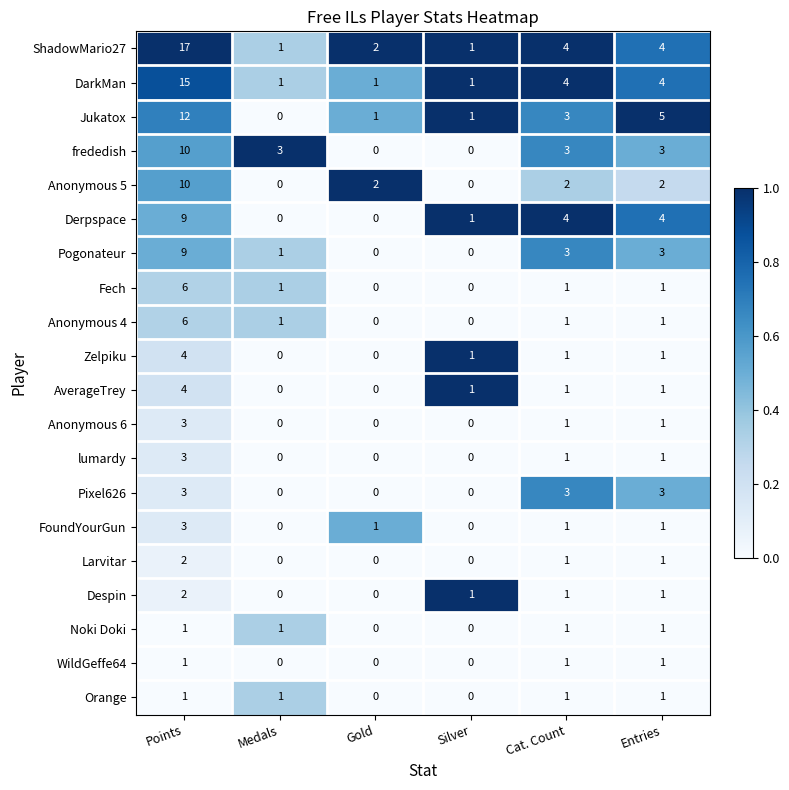

What is the total value across all series at Entries?

40